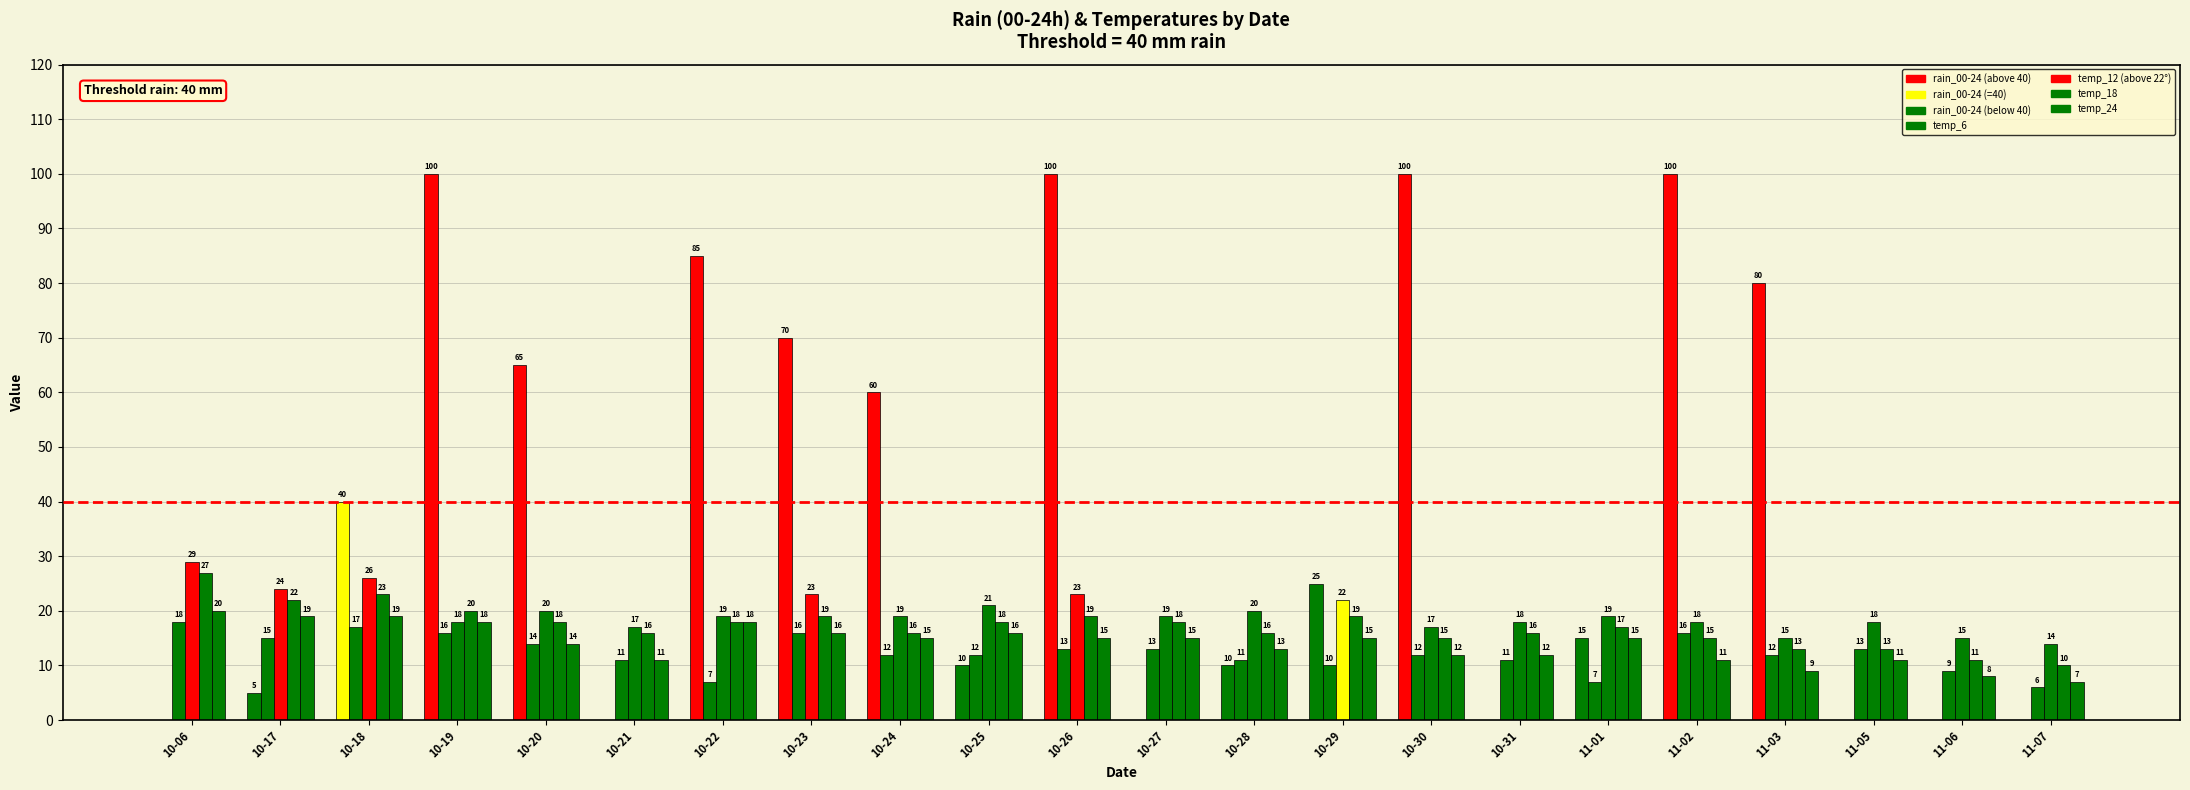

How many categories are shown in the chart?

22